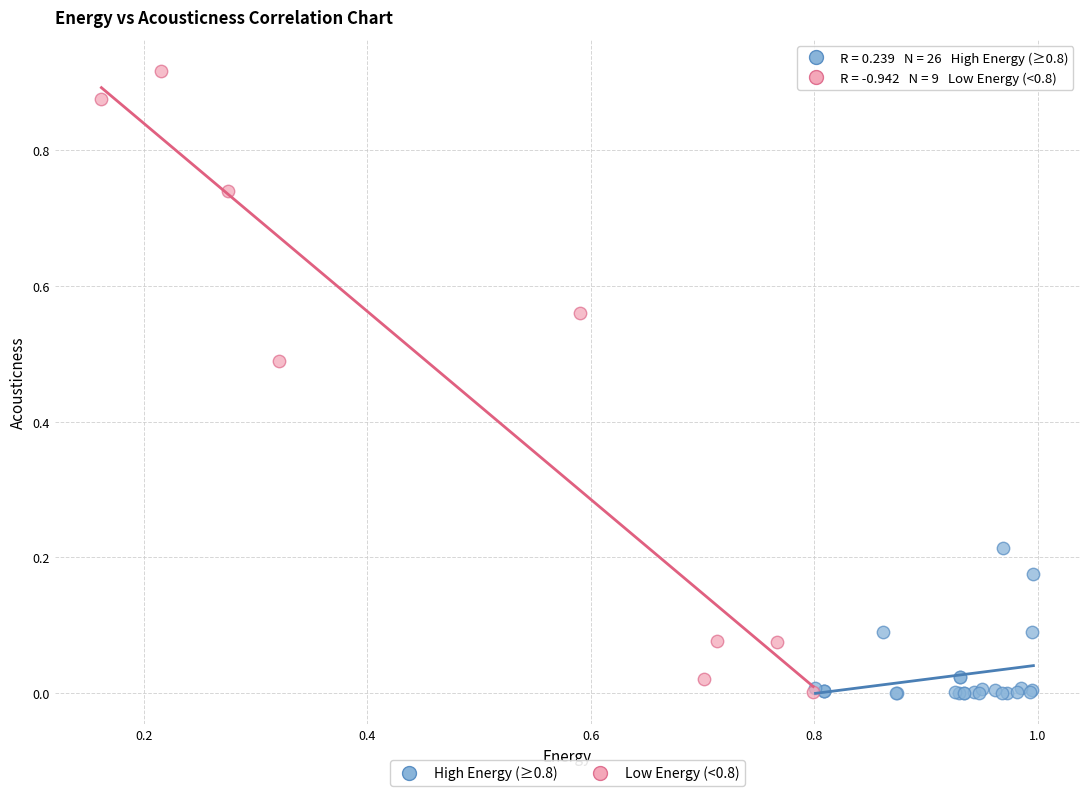

Which series has the largest Y range (max minus min)?

Low Energy (<0.8)